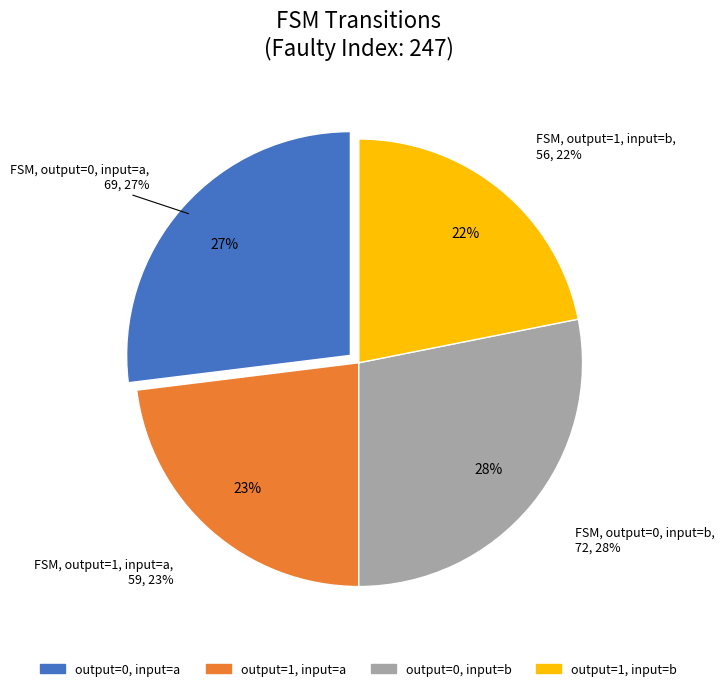

Which slice is the largest?

output=0, input=b